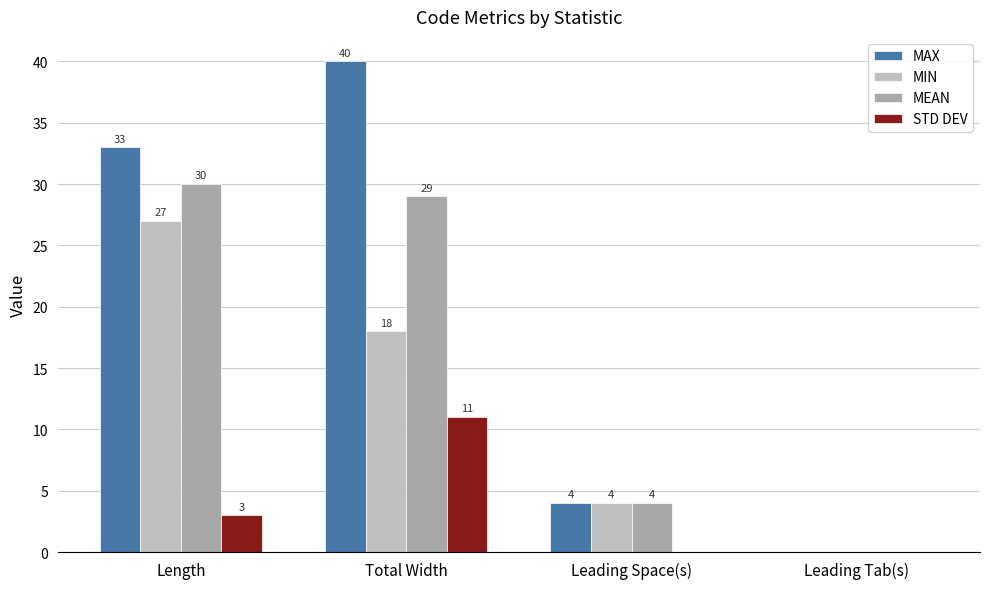

Is the value of MIN at Total Width greater than the value of STD DEV at Length?

Yes